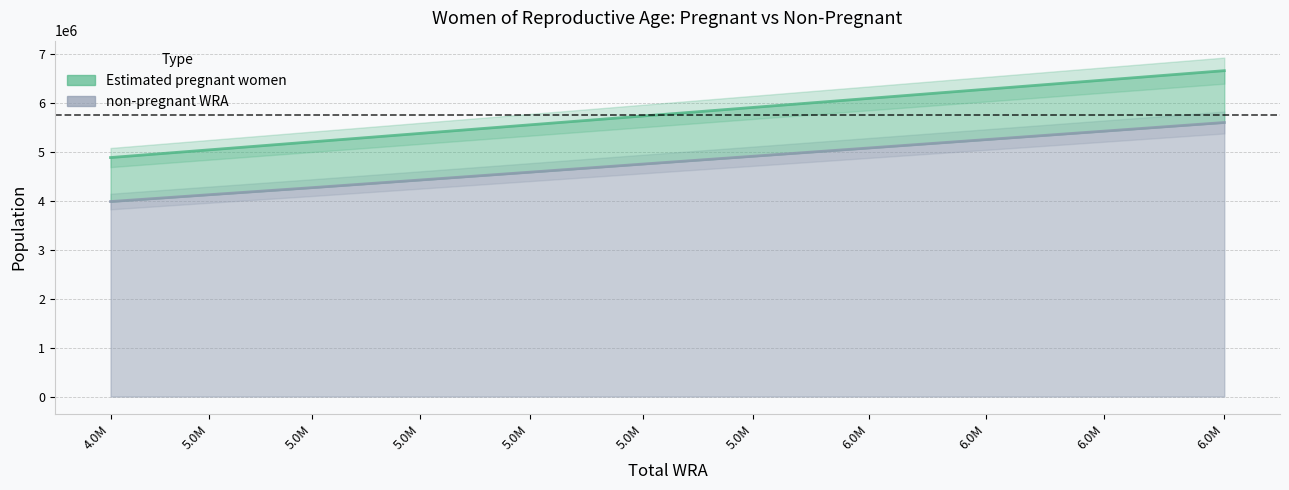

Does the chart display data point markers on the line(s)?

No